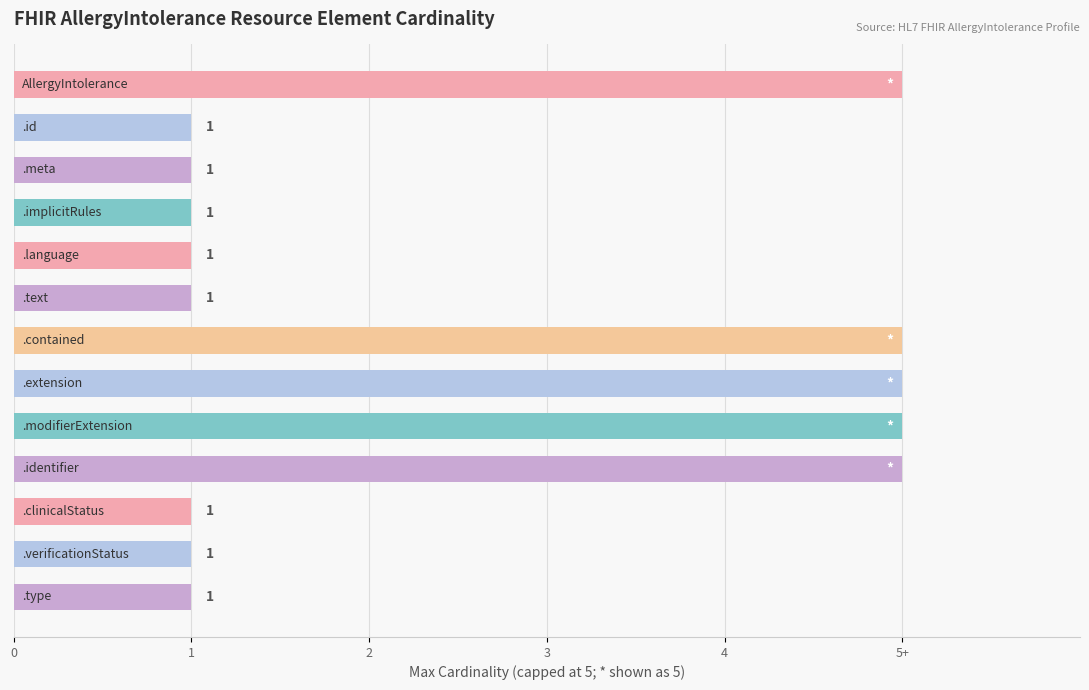

Are the bars horizontal?

Yes